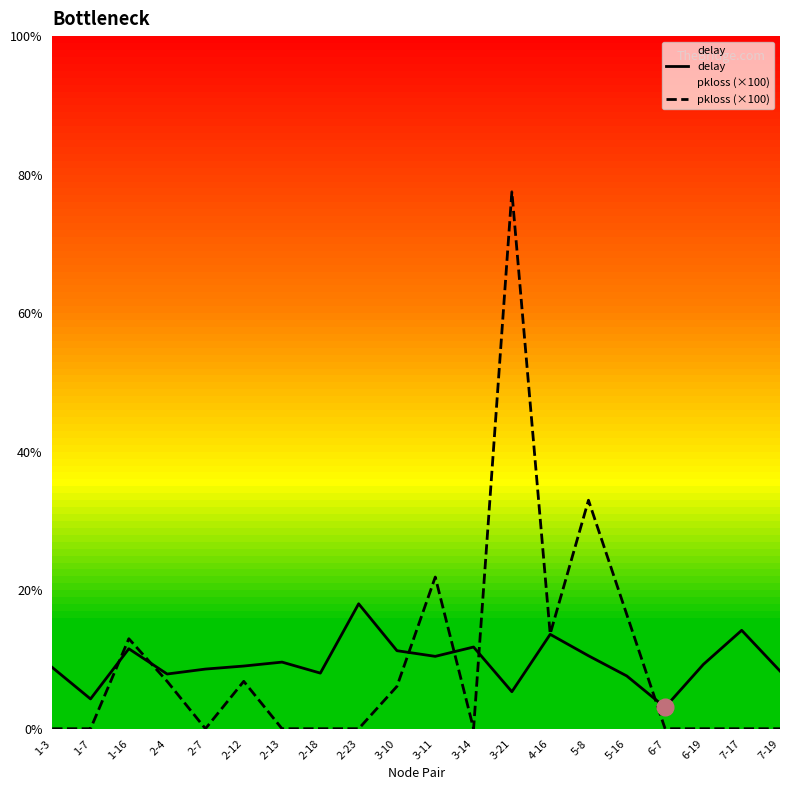

The delay series shows 4.5 at 1-16. True or false?

False